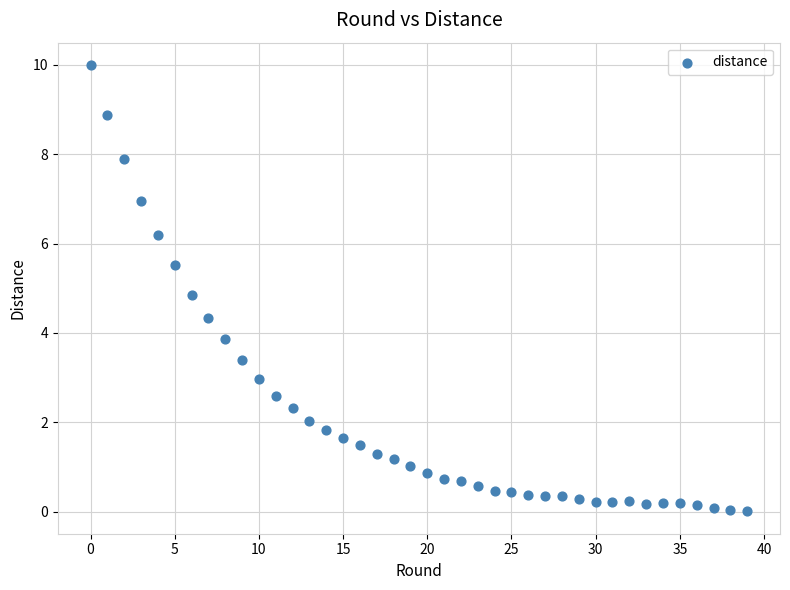

What is the range of Y values (max minus min)?

10.0